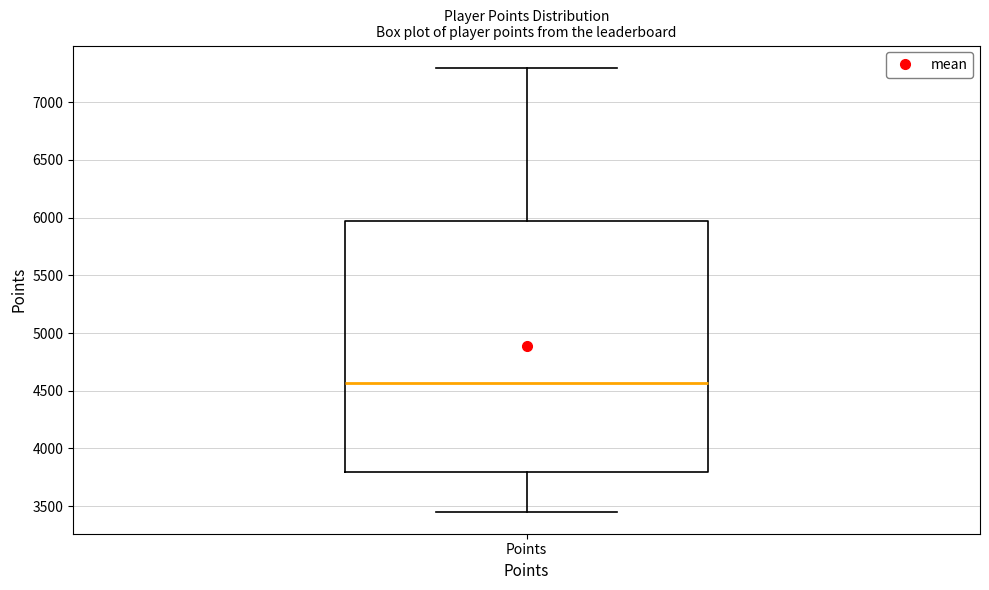

Read this box plot against the y-axis: the position of the median line, the range covered by the box, and the ends of both whiskers. The values are not printed on the chart, so give them approximately, as read against the axis.

median 4550, box 3800 to 5950, whiskers 3450 to 7300